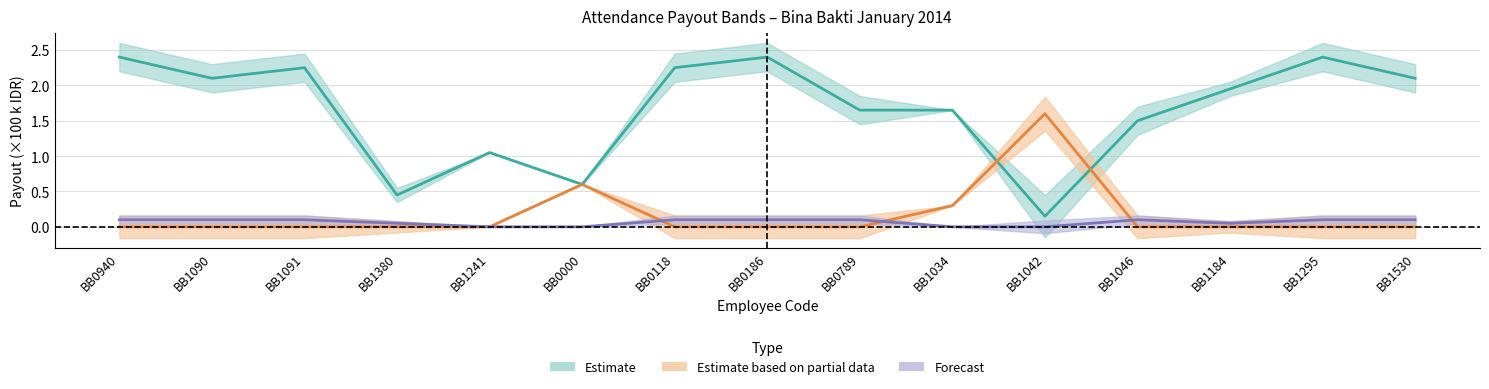

At which label is full closest to 1?

BB1241